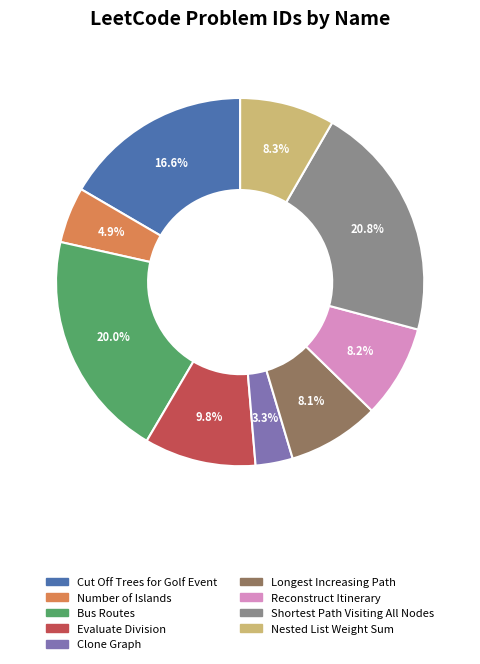

To the nearest percent, what portion does Nested List Weight Sum represent?

8%